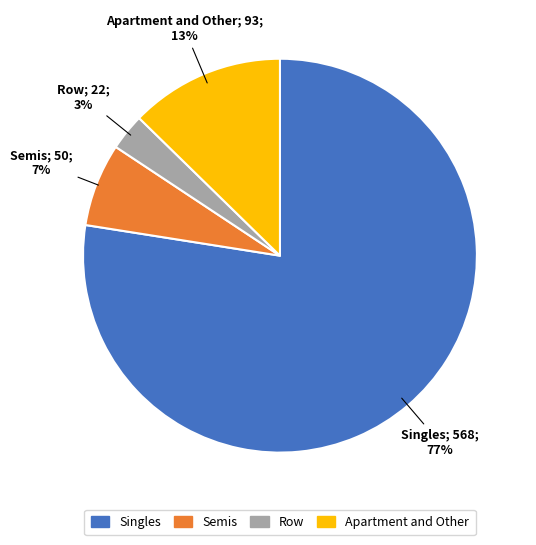

What is the ratio of the value at Row to the value at Semis?

0.4